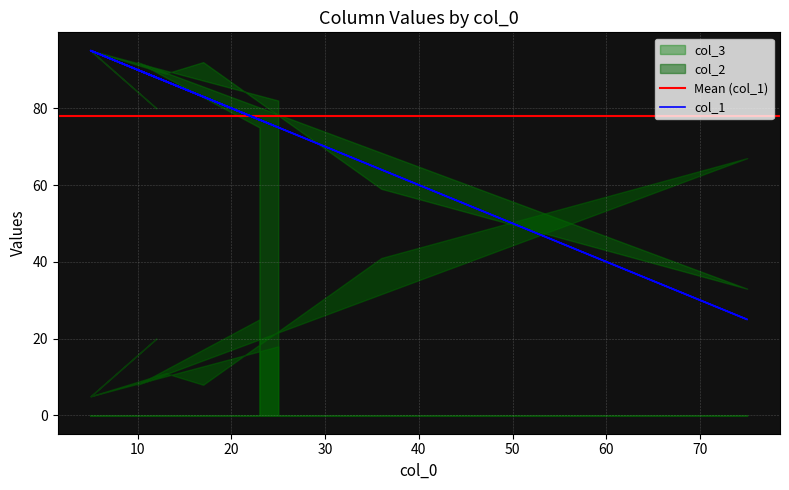

How many distinct data groups are displayed?

3